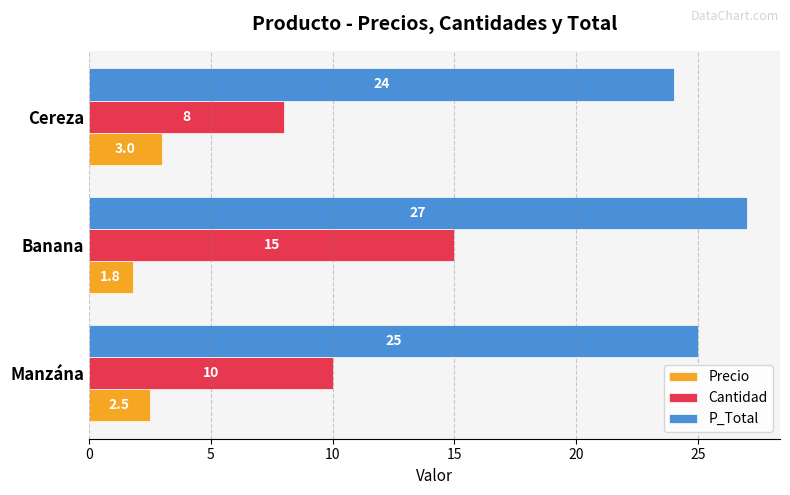

Which series changed the most between Banana and Cereza?

Cantidad